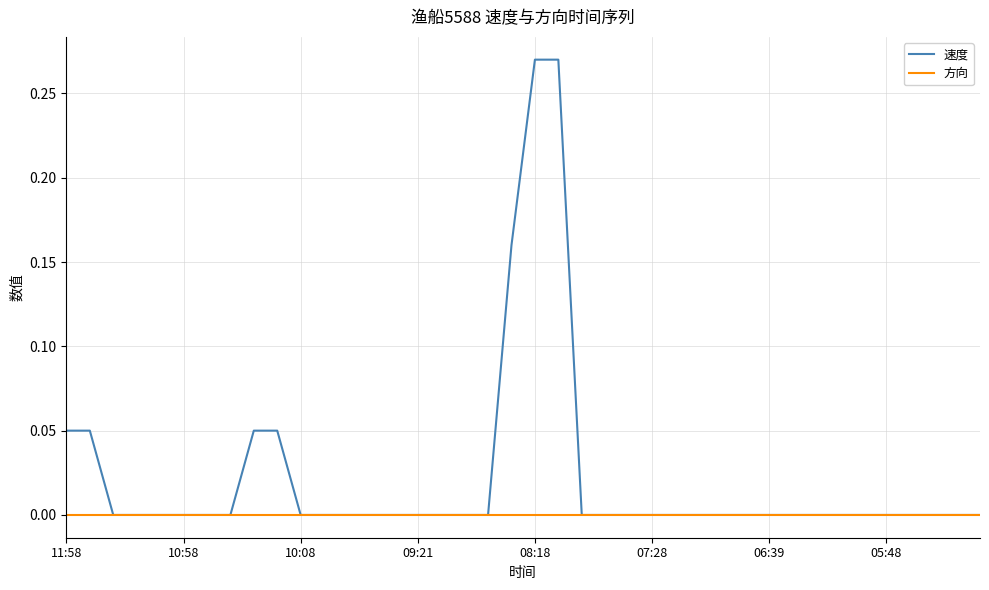

How many distinct data groups are displayed?

2